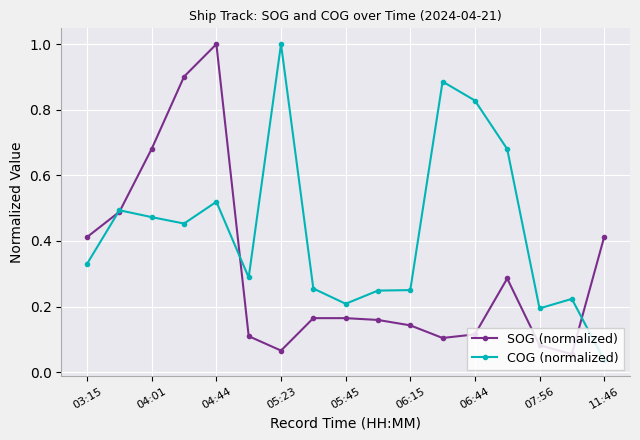

List the series in order of their overall mean, lowest first.

SOG (normalized), COG (normalized)